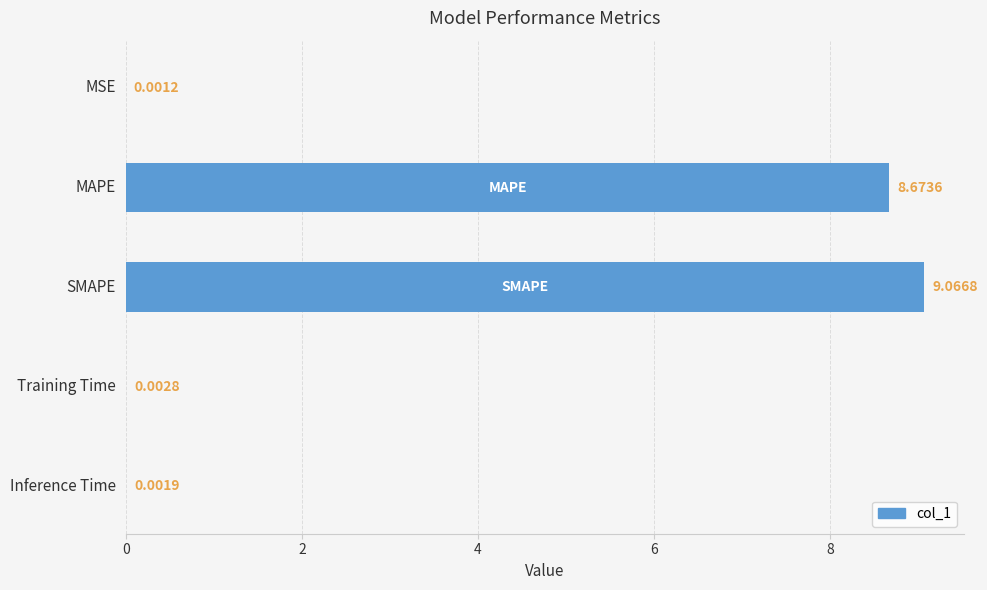

What is the greatest value displayed?

9.1